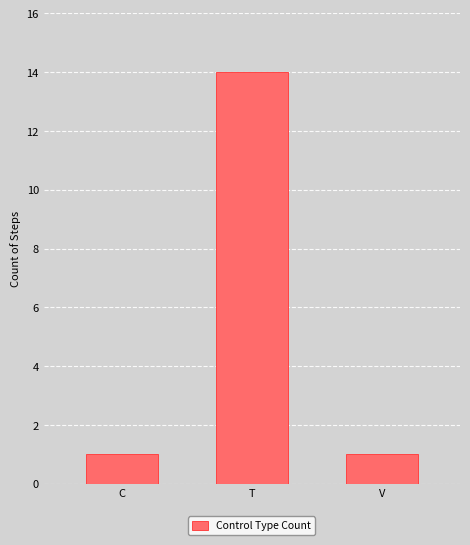

Reading left to right, list all the values displayed in this chart.

C=1	T=14	V=1